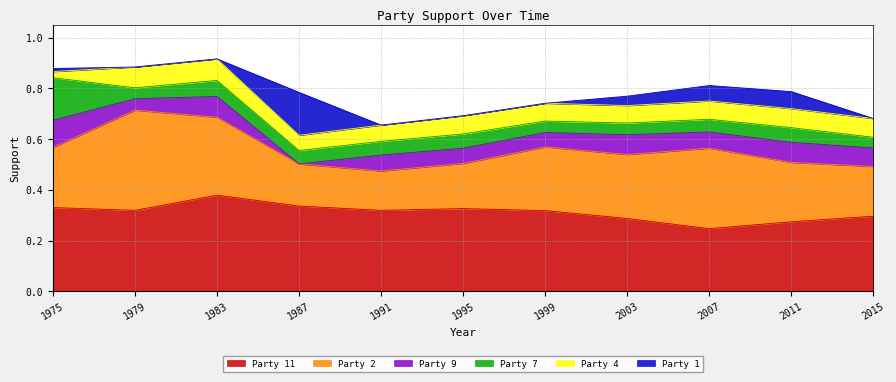

True or false: 7 has a value of 0.1 at 1991.

True